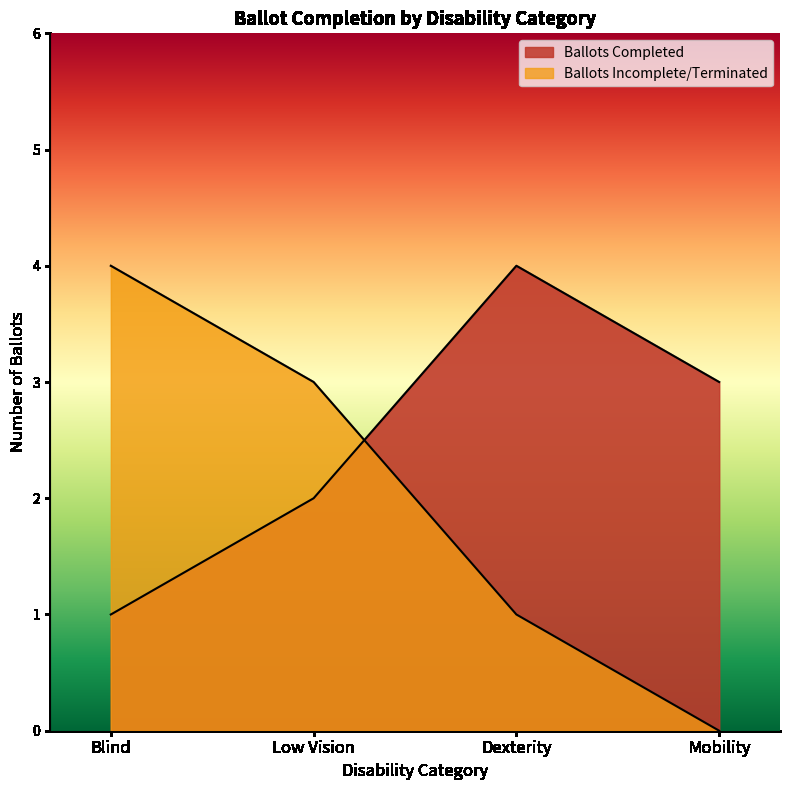

What is the sum of the Ballots Incomplete/Terminated values at Blind and Mobility?

4